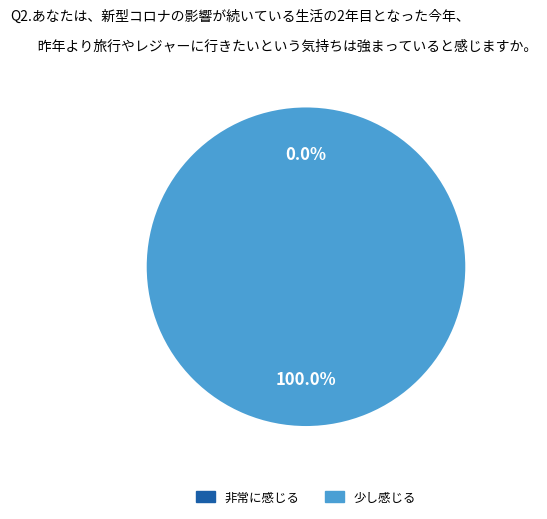

To the nearest percent, what is the combined percentage of 0 and 1?

100%